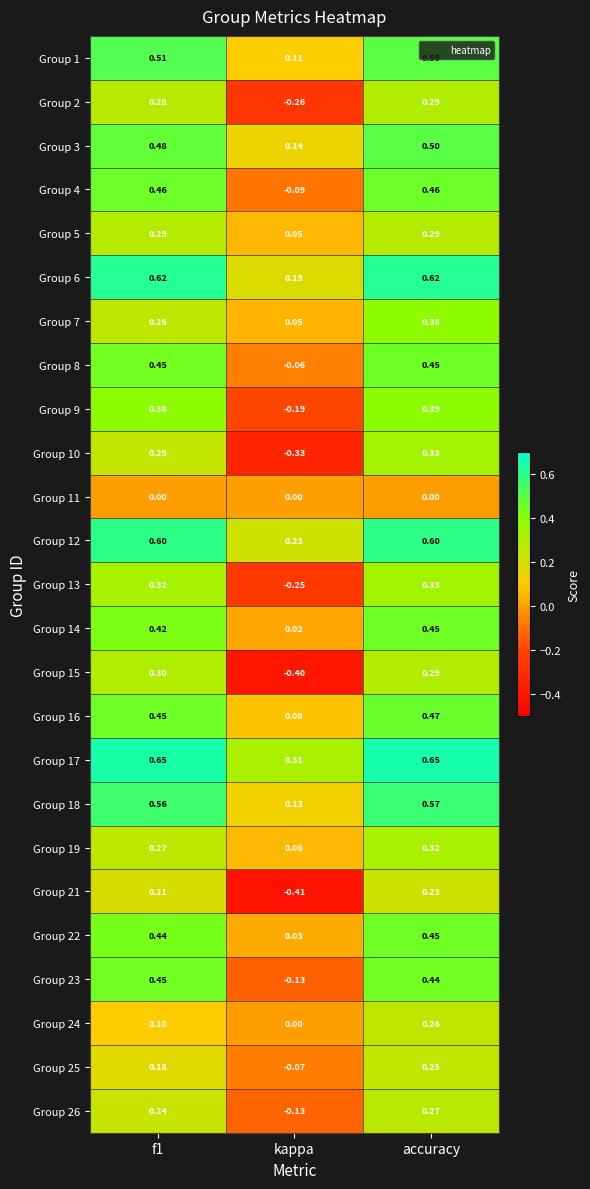

Between f1 and kappa, which series saw the biggest shift?

Group 15